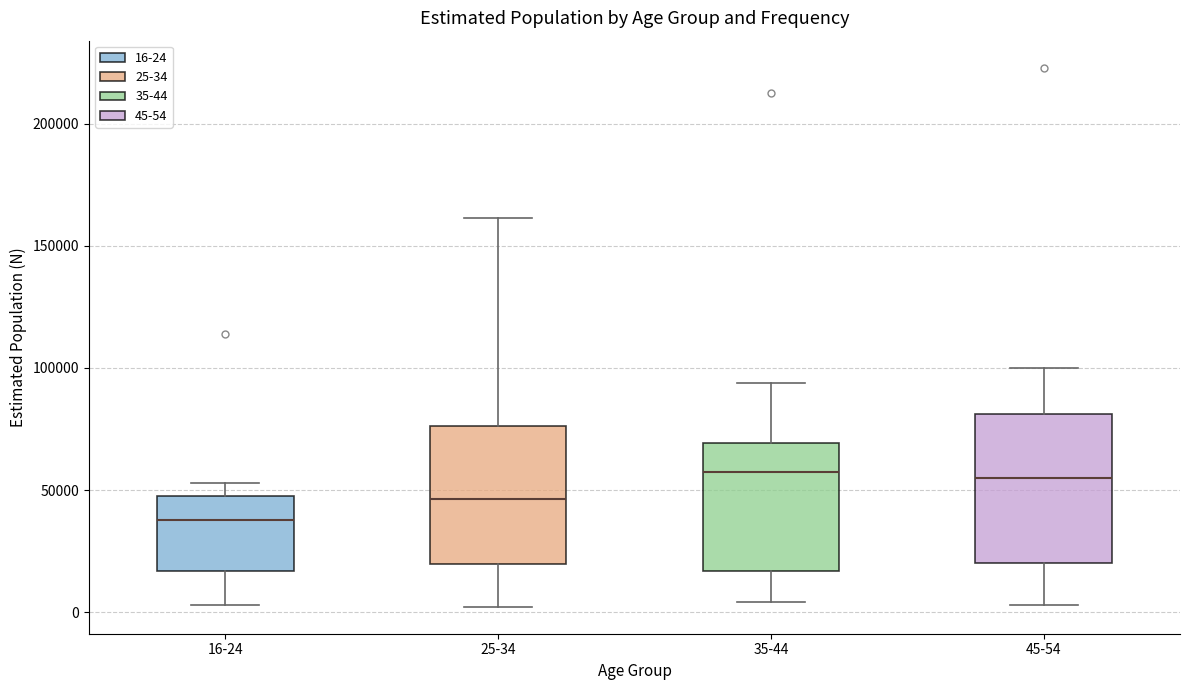

Reading left to right, read every box against the y-axis: the position of its median line, the range the box covers, and the ends of its whiskers. The values are not printed on the chart, so give them approximately, as read against the axis.

16-24: median 40000, box 15000 to 50000, whiskers 5000 to 55000
25-34: median 45000, box 20000 to 75000, whiskers 0 to 160000
35-44: median 55000, box 15000 to 70000, whiskers 5000 to 95000
45-54: median 55000, box 20000 to 80000, whiskers 5000 to 100000